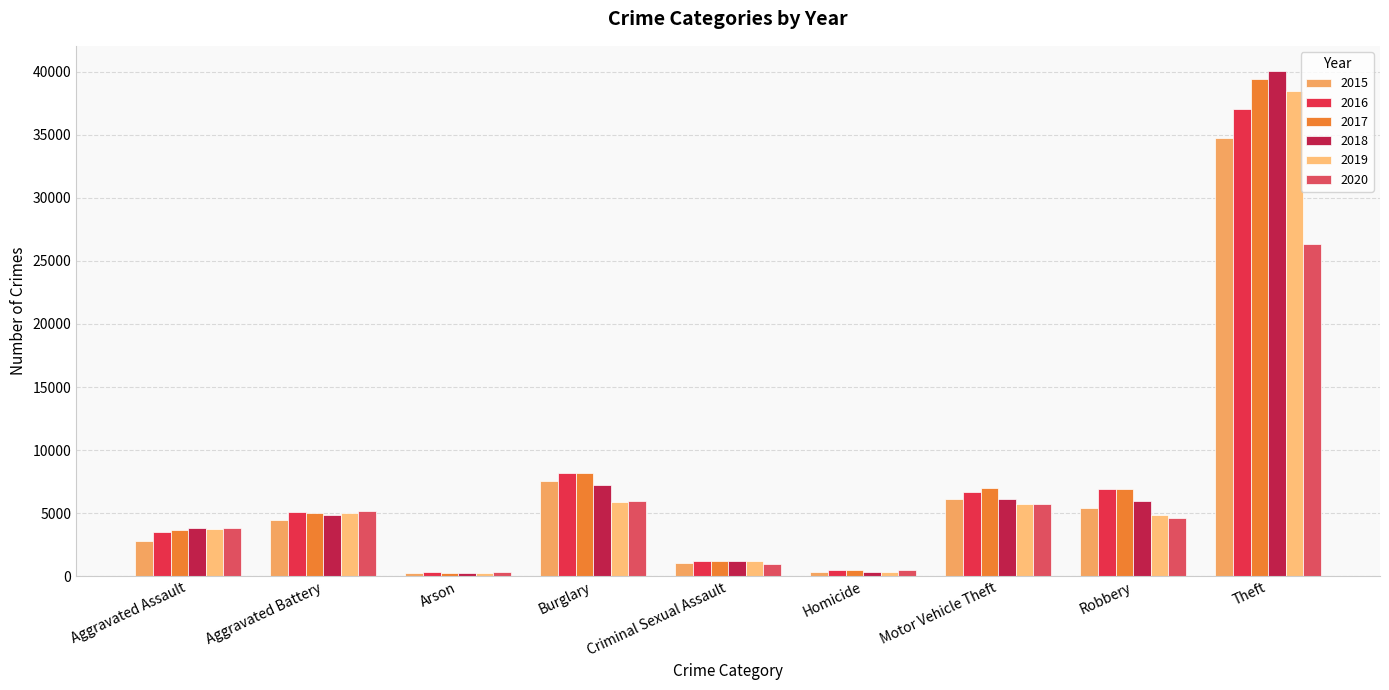

How many values in the 2020 series are below 4642?

4